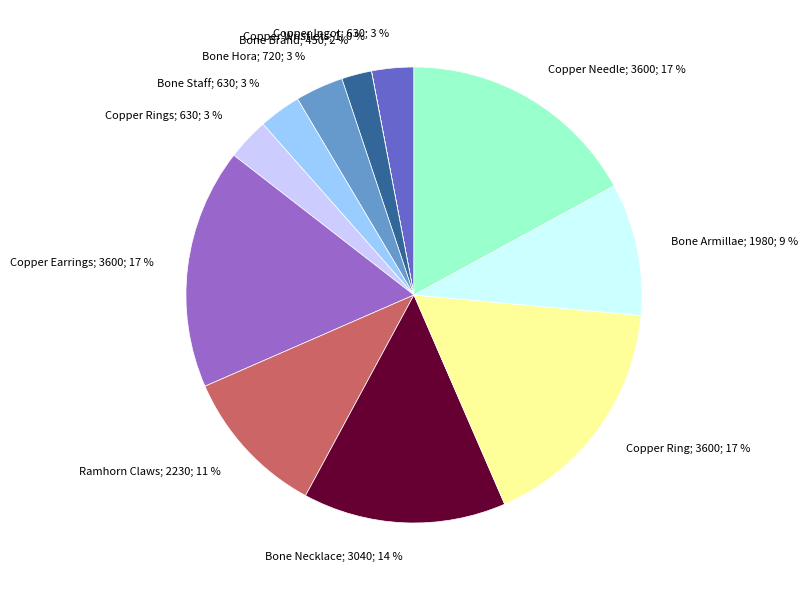

Is there any slice that represents more than half of the pie?

No